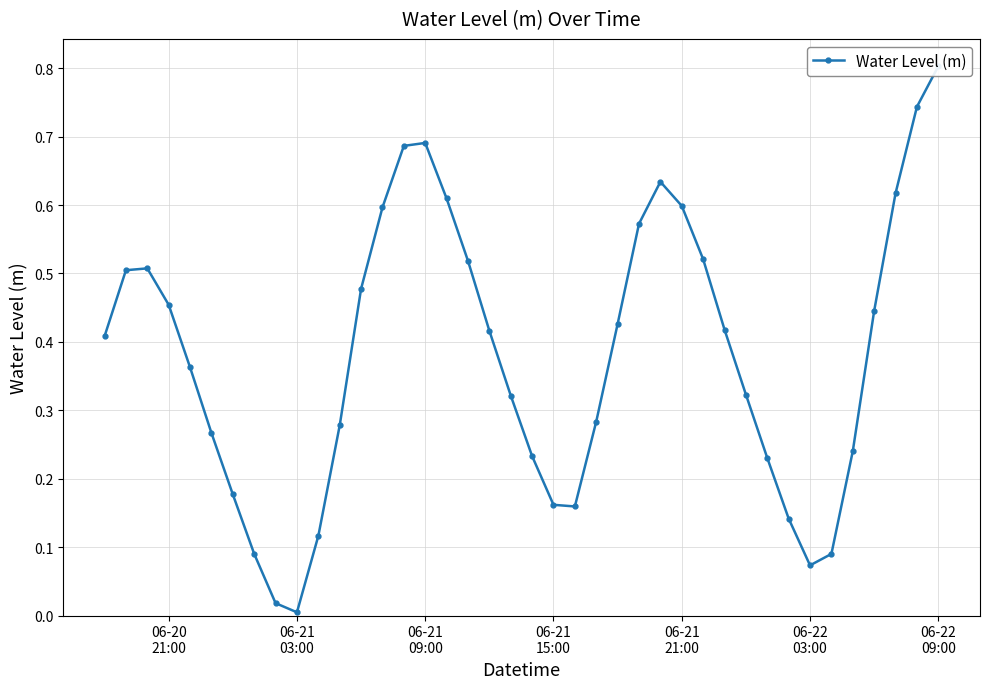

What is the average value?

0.4